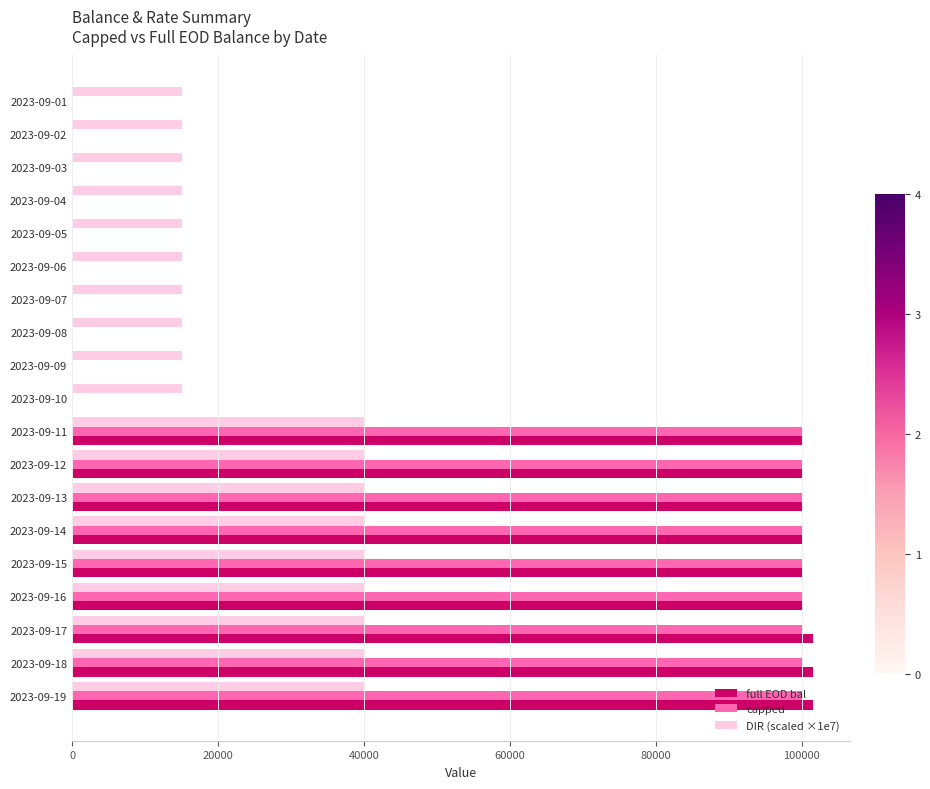

The value of capped at 2023-09-08 is 0. True or false?

True